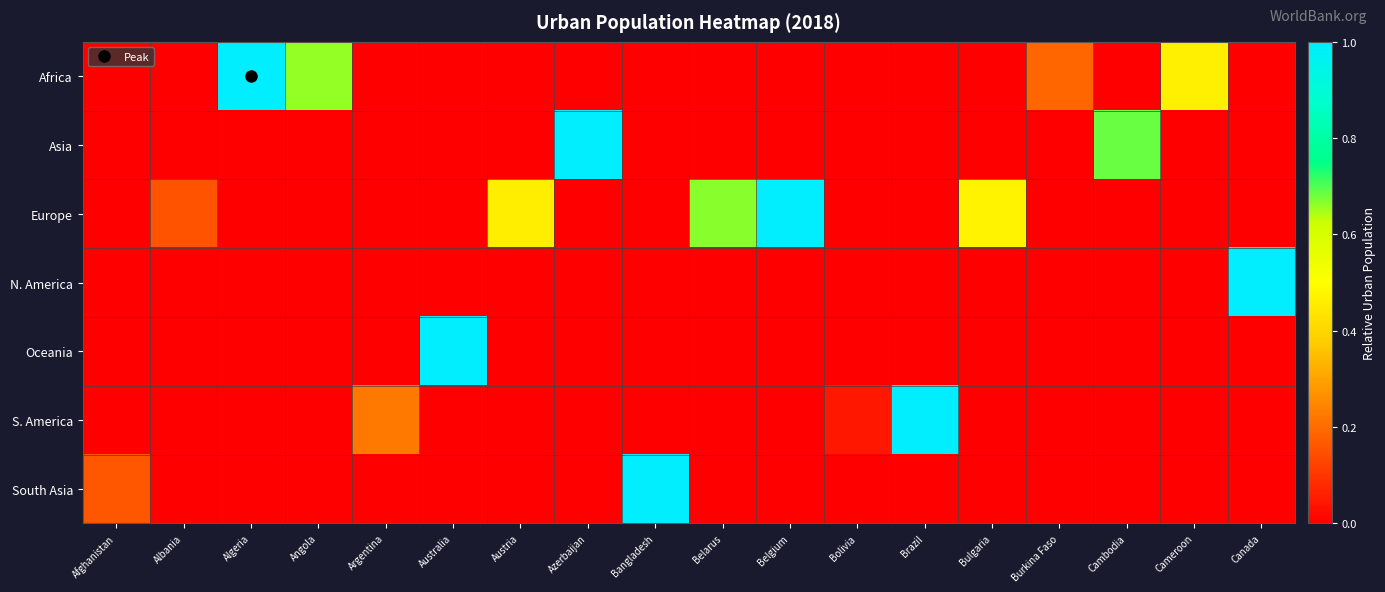

Which series has the largest range (max minus min)?

Africa